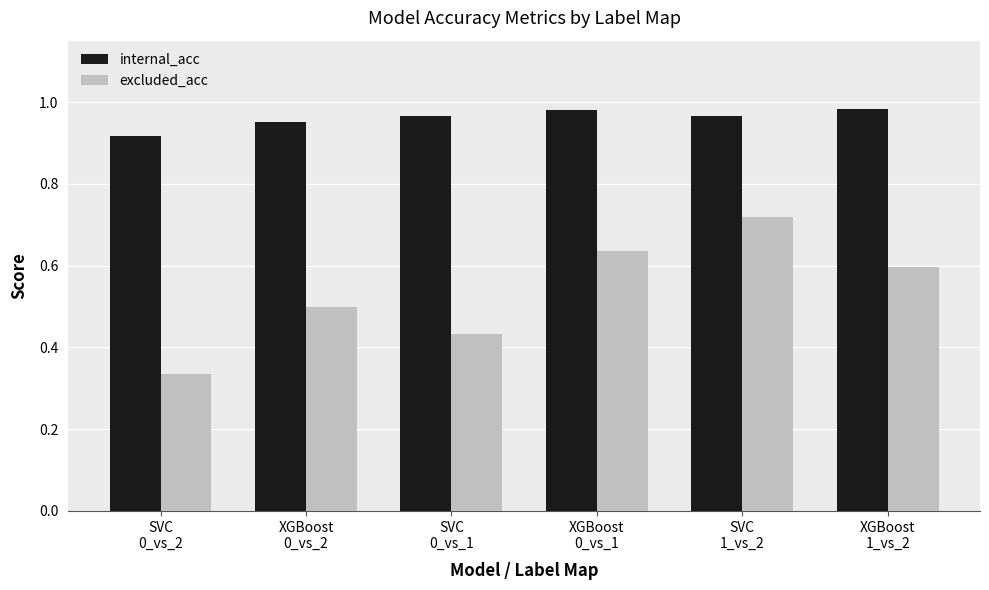

What is the difference between the highest and lowest values at SVC
1_vs_2?

0.2